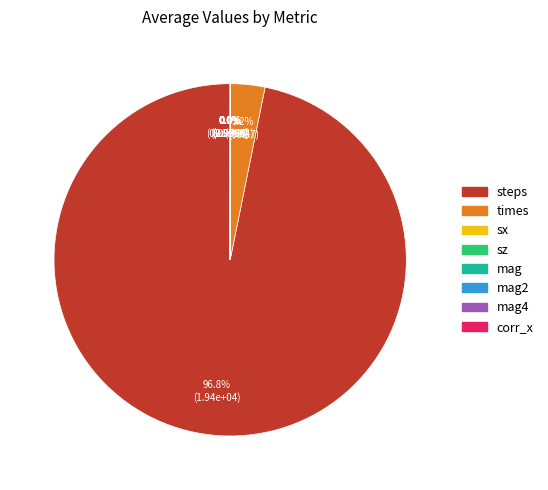

To the nearest percent, what is the average slice percentage?

12%